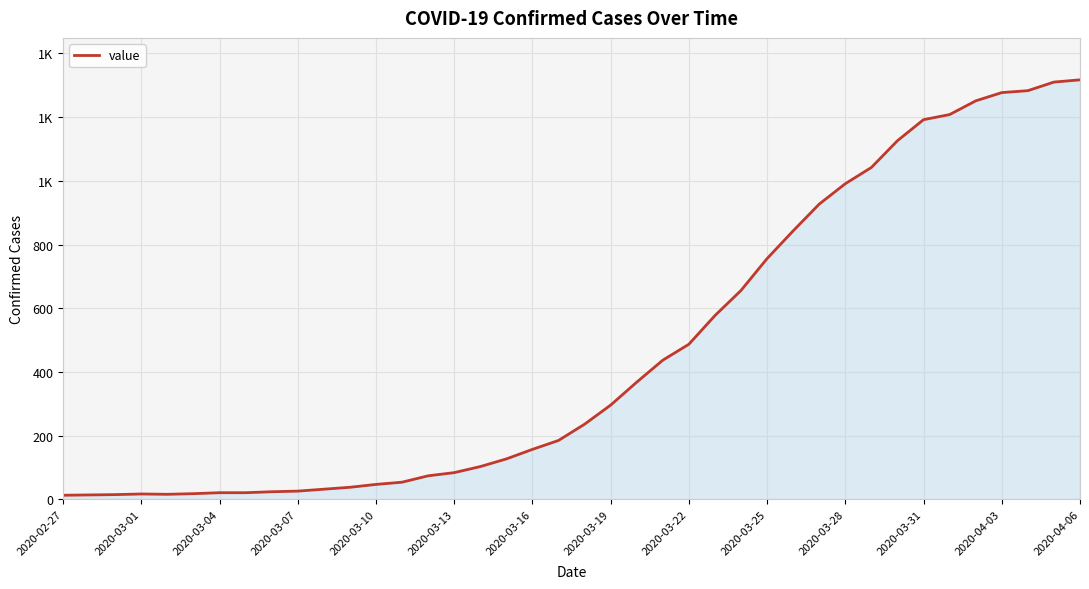

Does the chart have visible grid lines?

Yes